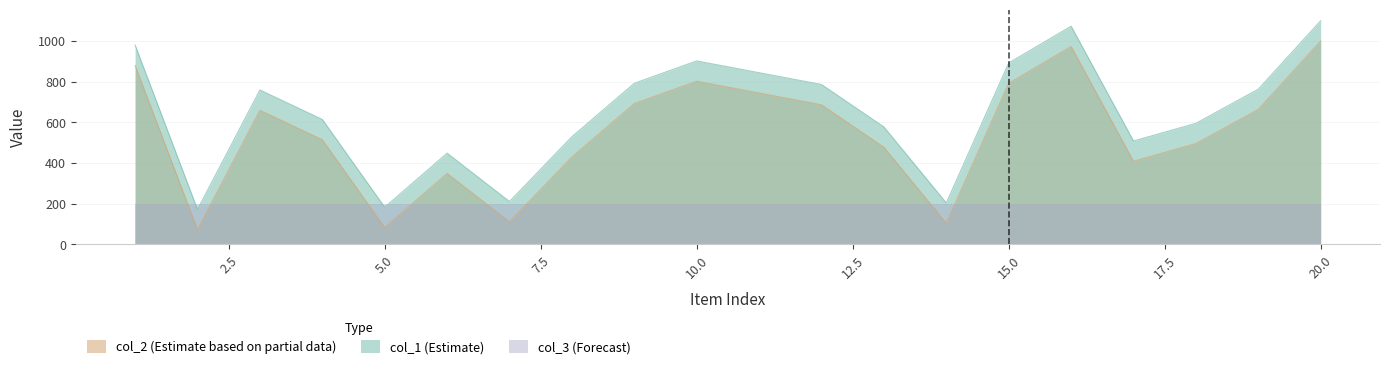

Where is the first local minimum for col_2?

2